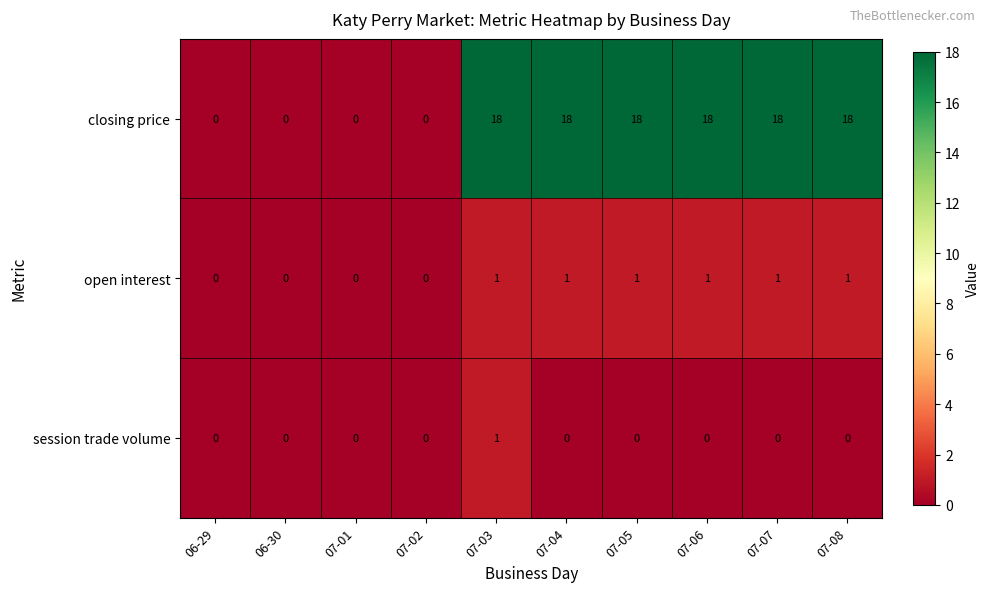

True or false: session trade volume has a value of 1 at 07-07.

False